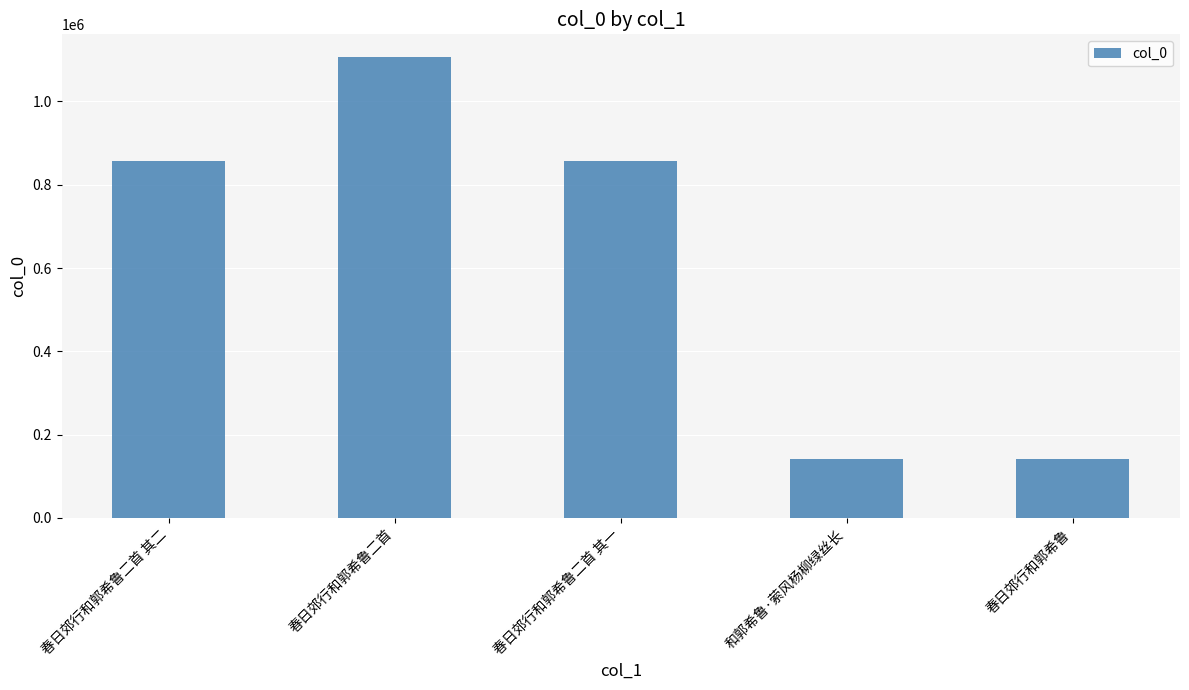

What is the ratio of the value at 春日郊行和郭希鲁二首 其一 to the value at 春日郊行和郭希鲁?

6.0